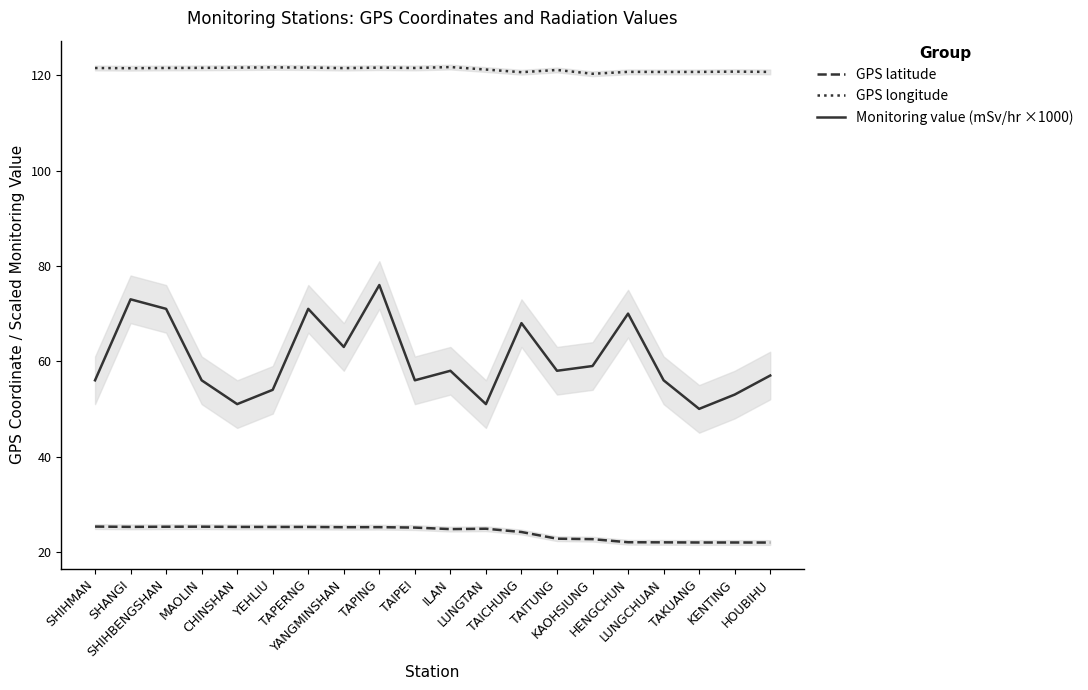

True or false: GPS latitude and GPS longitude cross at least once.

False